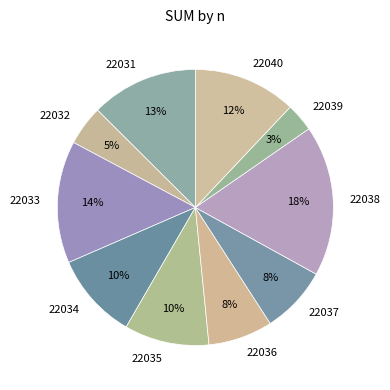

The 22032 slice represents 19% of the pie. True or false?

False